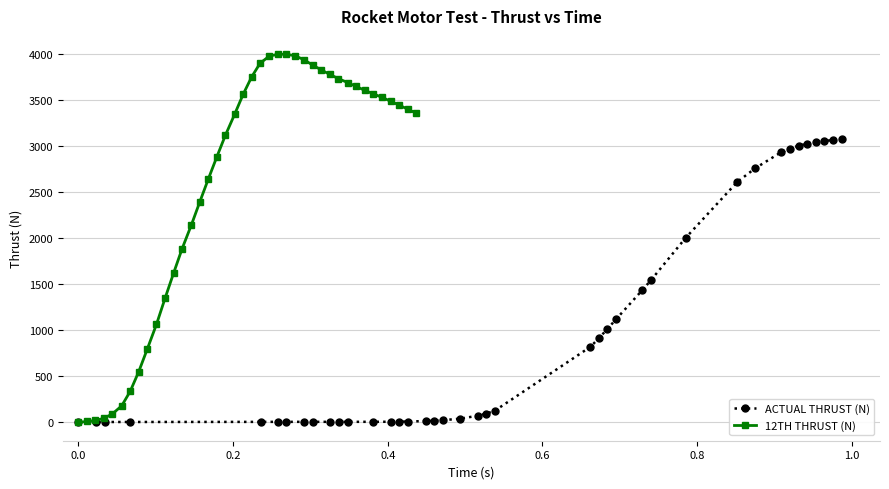

What is the difference between the second highest and second lowest values in the ACTUAL THRUST (N) series?

3065.8